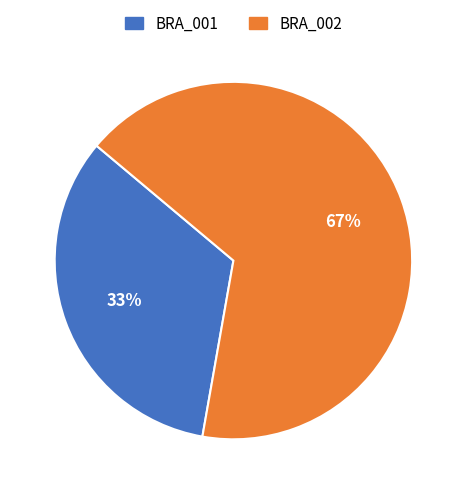

To the nearest percent, what is the combined percentage of BRA_001 and BRA_002?

100%